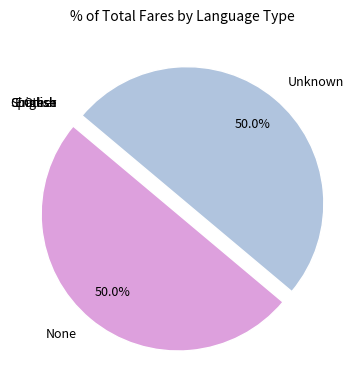

To the nearest percent, what is the average slice percentage?

17%